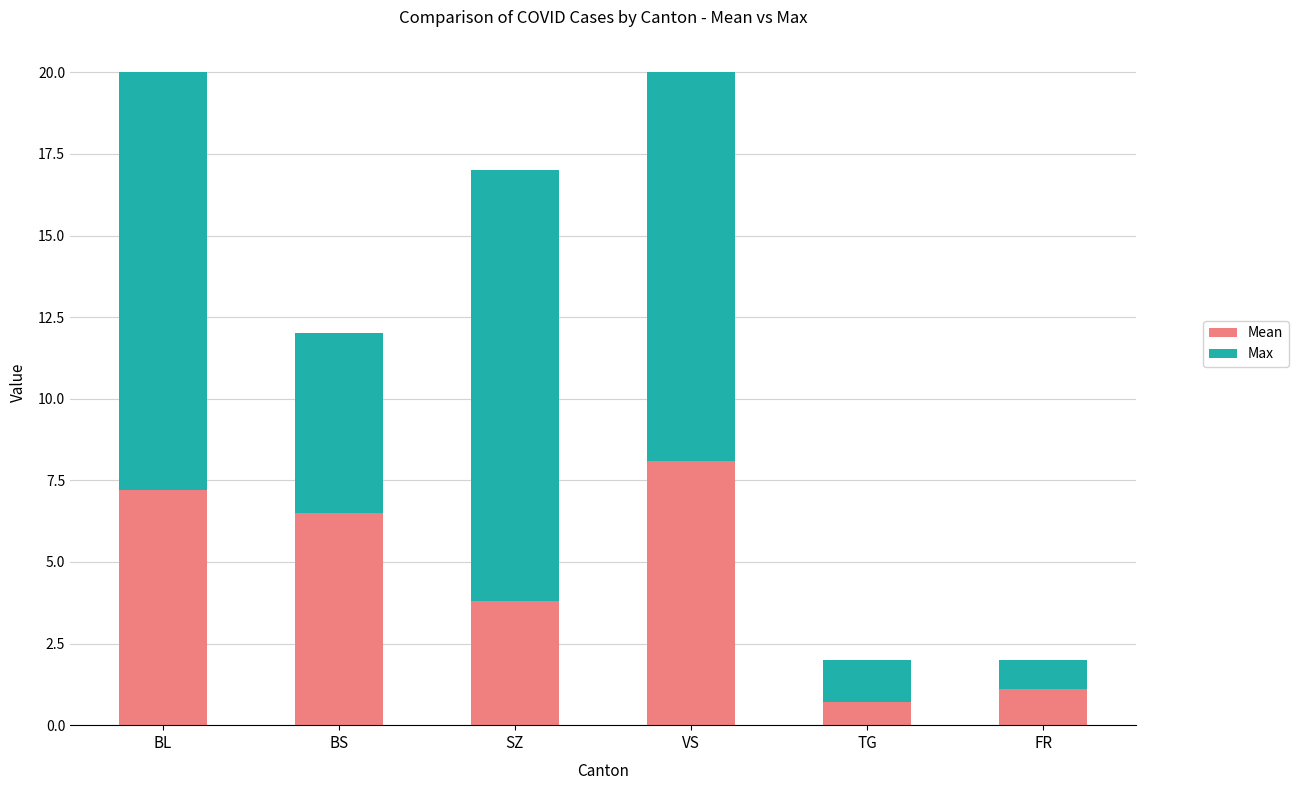

How many bars are there in total?

6